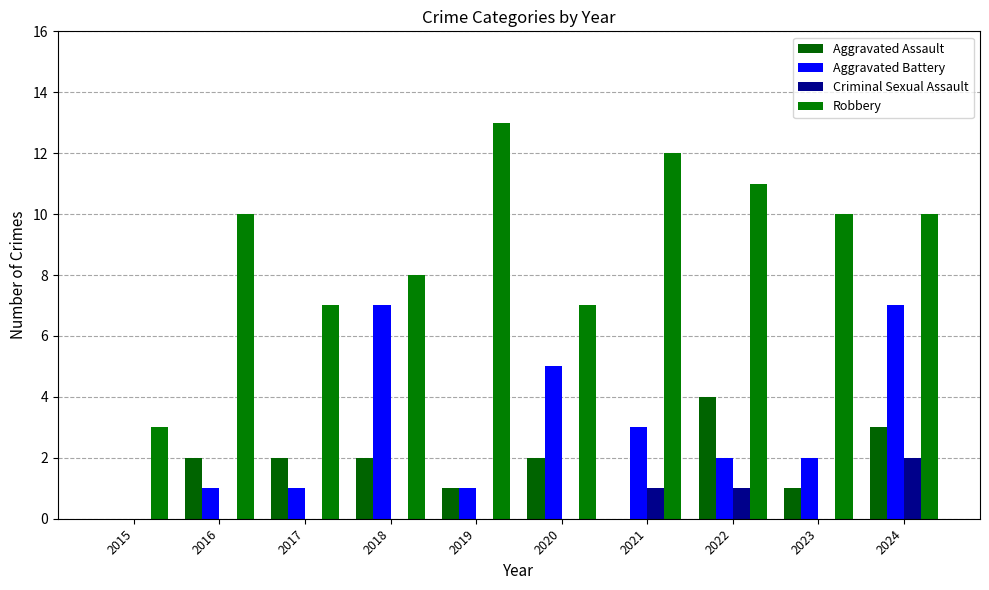

Which series has the largest total across all categories?

Robbery